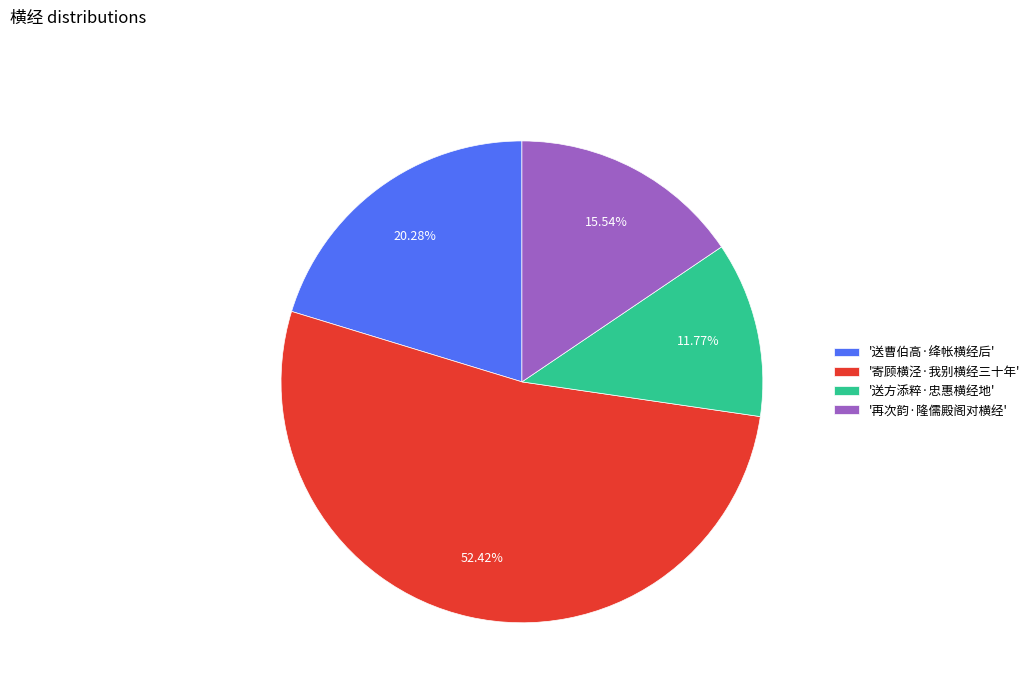

Do '送曹伯高·绛帐横经后' and '送方添粹·忠惠横经地' together represent more than half of the pie?

No